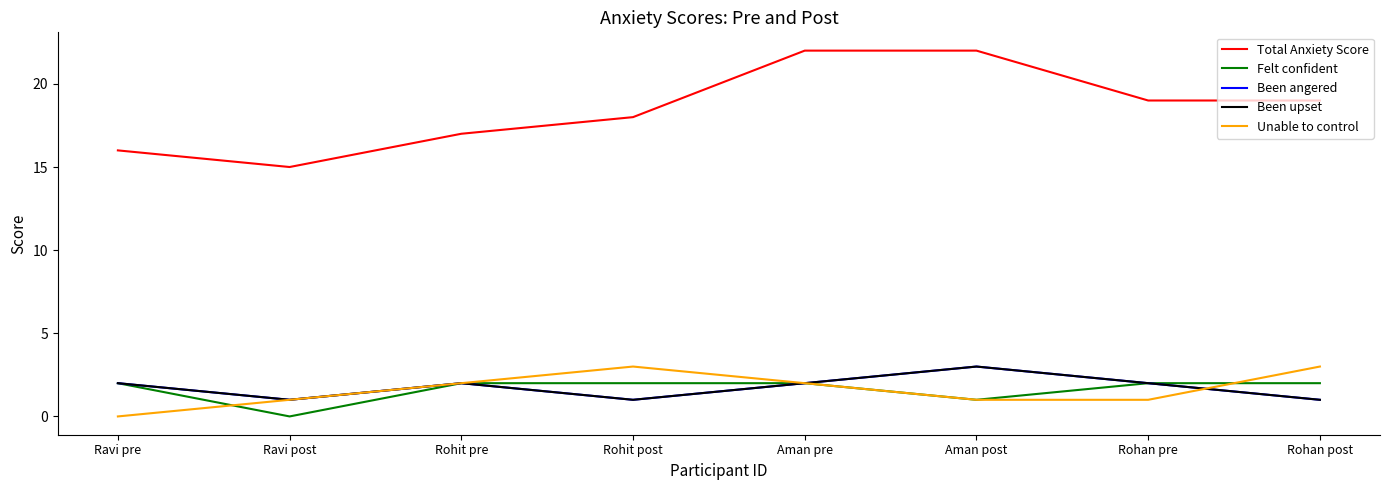

Is this an area chart (filled region under the line)?

No